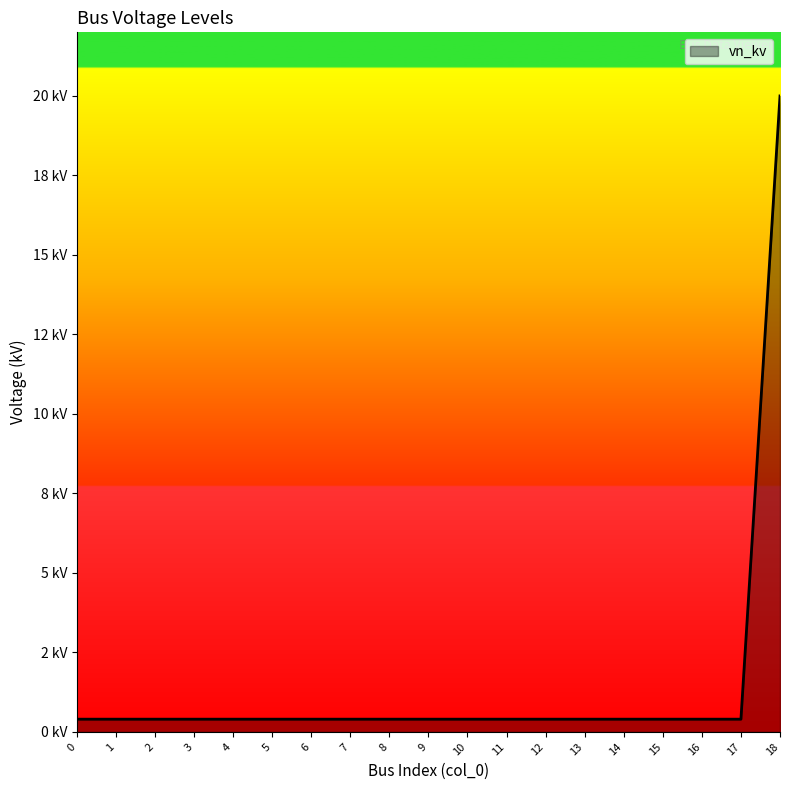

What is the approximate value at 5?

0.4